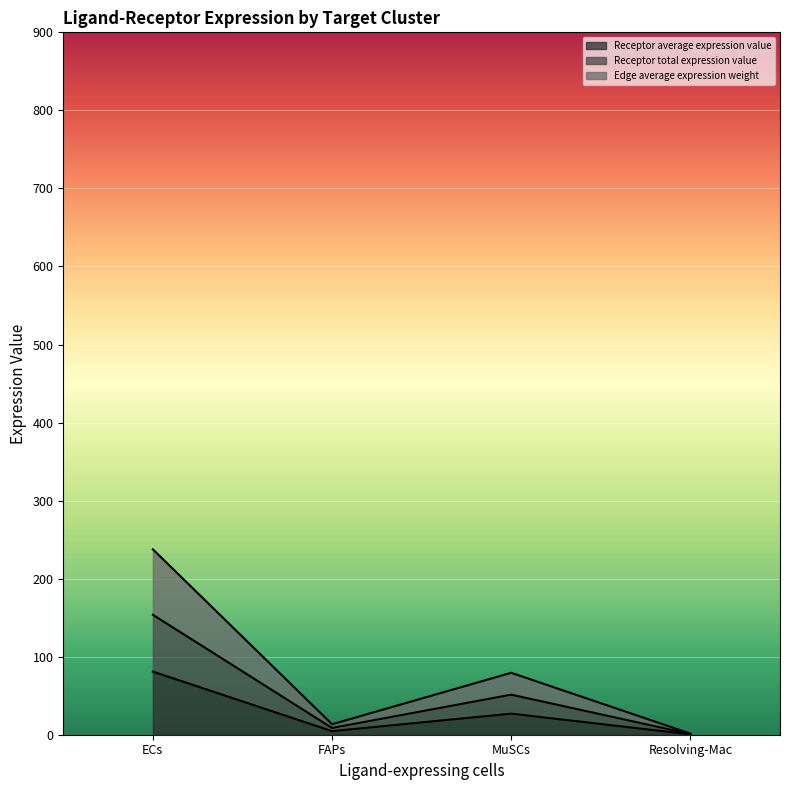

True or false: Receptor average expression value and Receptor total expression value cross at least once.

False